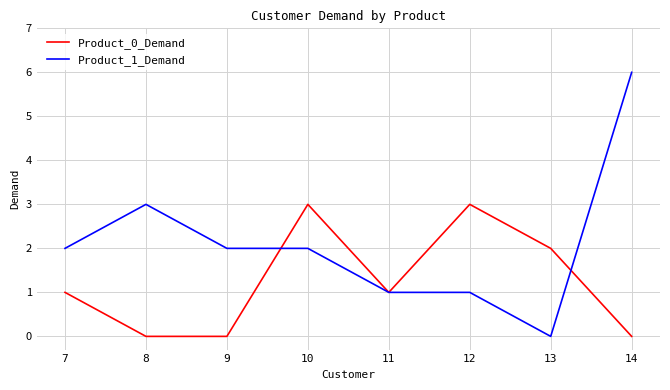

Reading right to left, what are all the values shown in this chart?

Product_0_Demand: 14=0	13=2	12=3	11=1	10=3	9=0	8=0	7=1
Product_1_Demand: 14=6	13=0	12=1	11=1	10=2	9=2	8=3	7=2